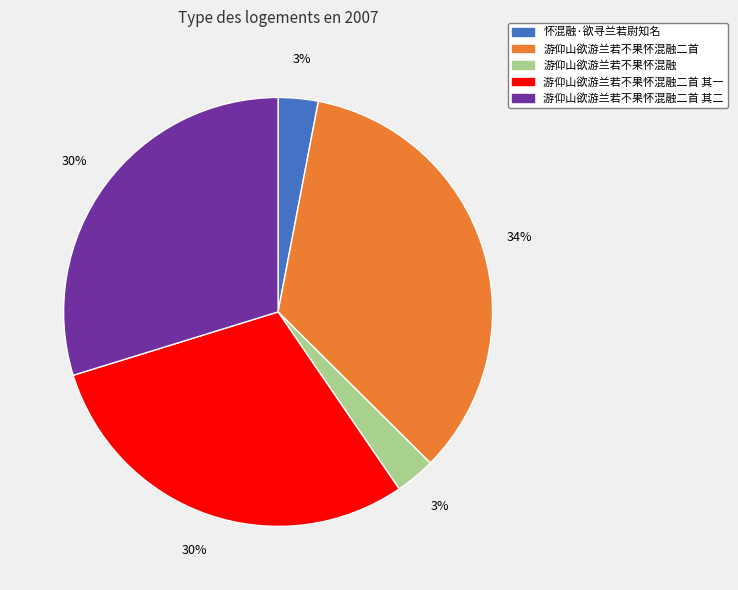

How many segments does this pie chart have?

5